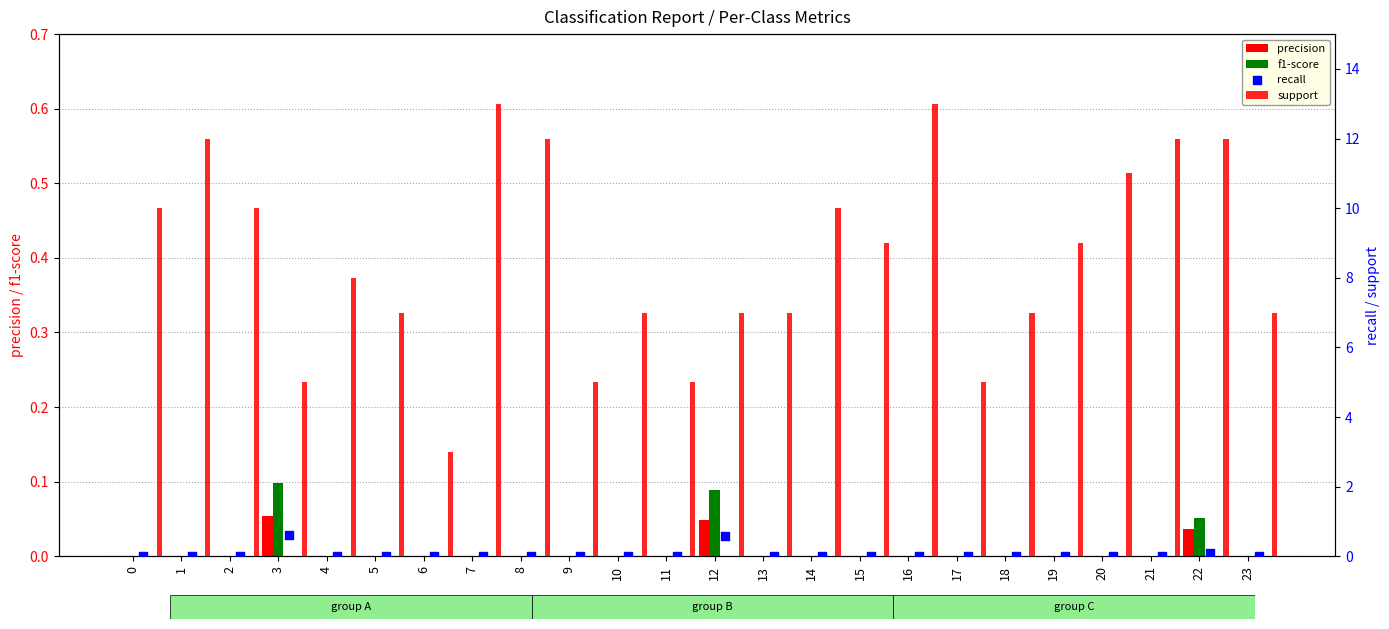

Which series contains the highest Y value?

support